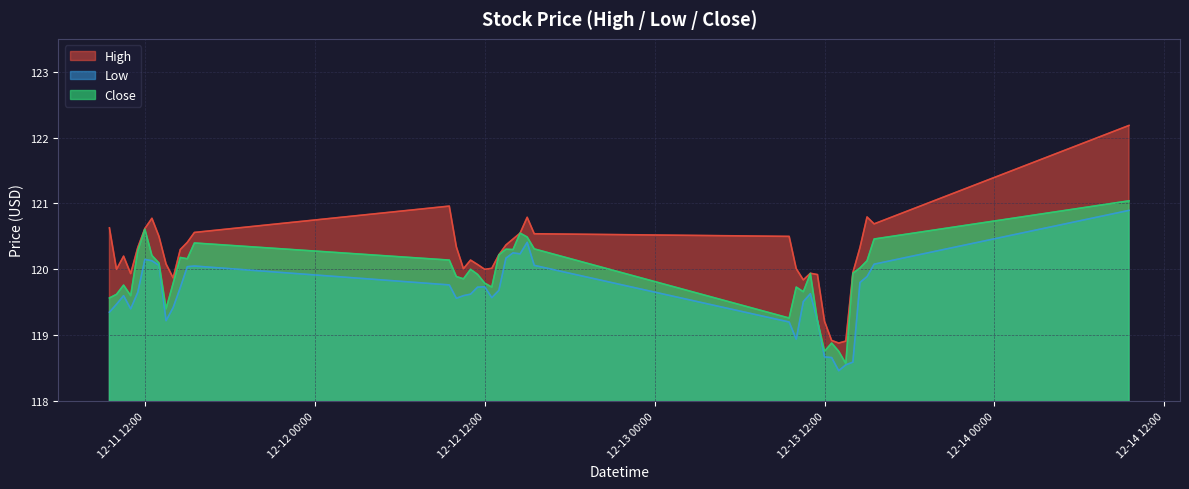

Where is the first local maximum for Low?

2023-12-11 10:30